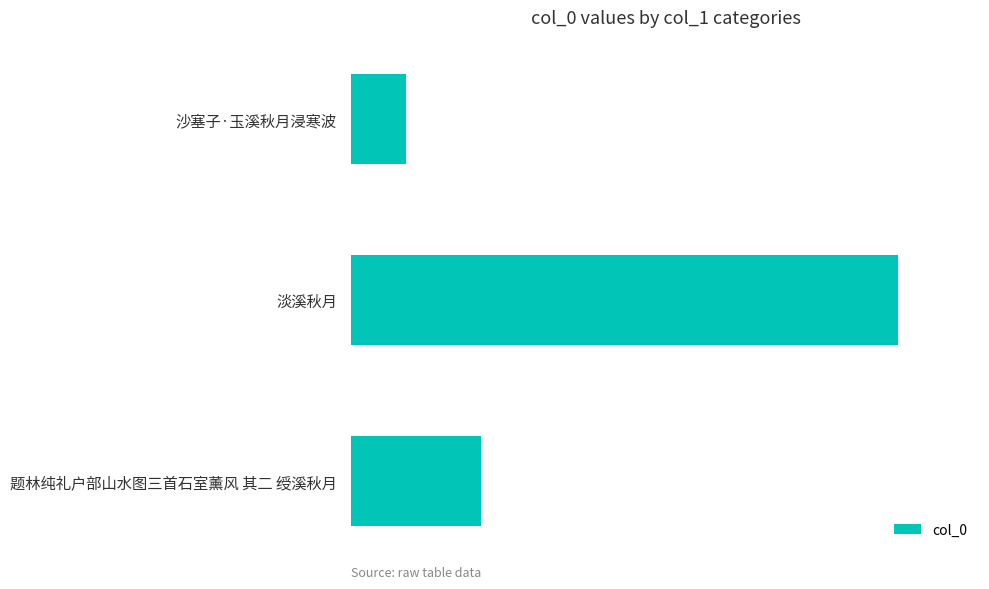

Which label corresponds to the largest value in the chart?

淡溪秋月